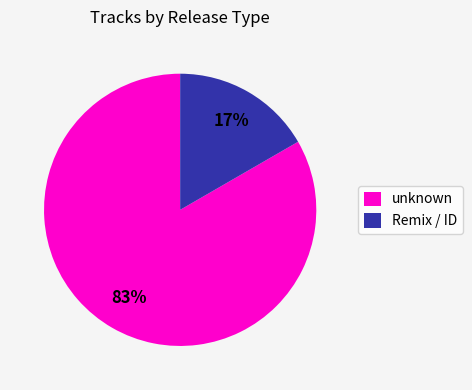

To the nearest percent, what is the average slice percentage?

50%